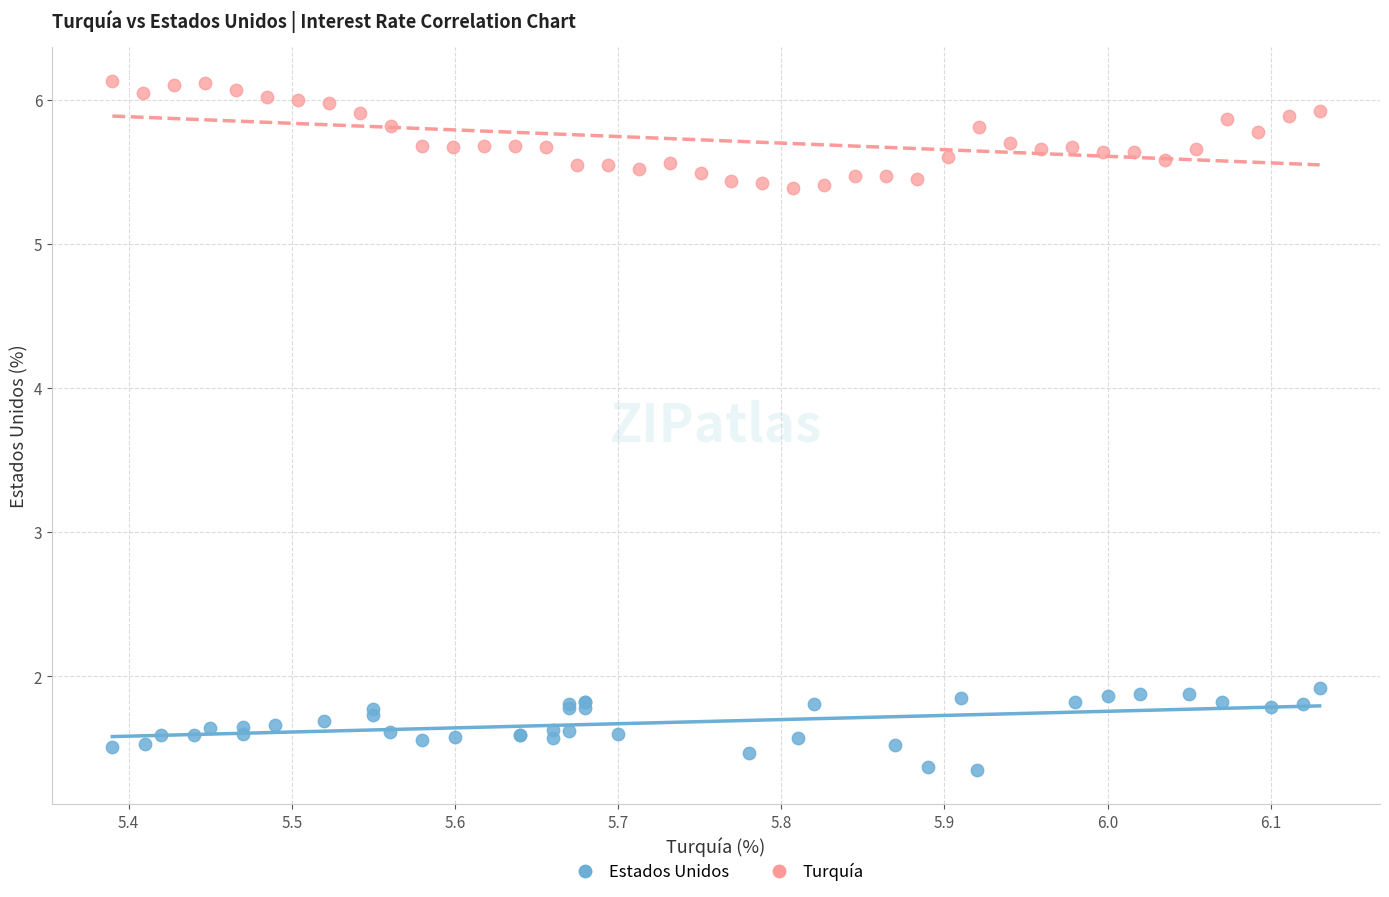

Which series reaches the minimum Y coordinate?

Estados Unidos